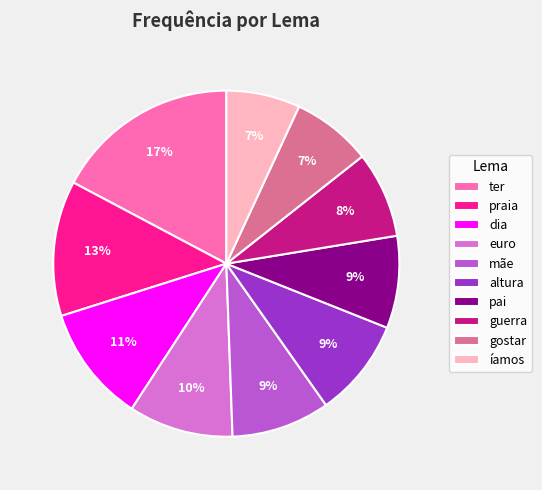

True or false: pai accounts for 9% of the total.

True